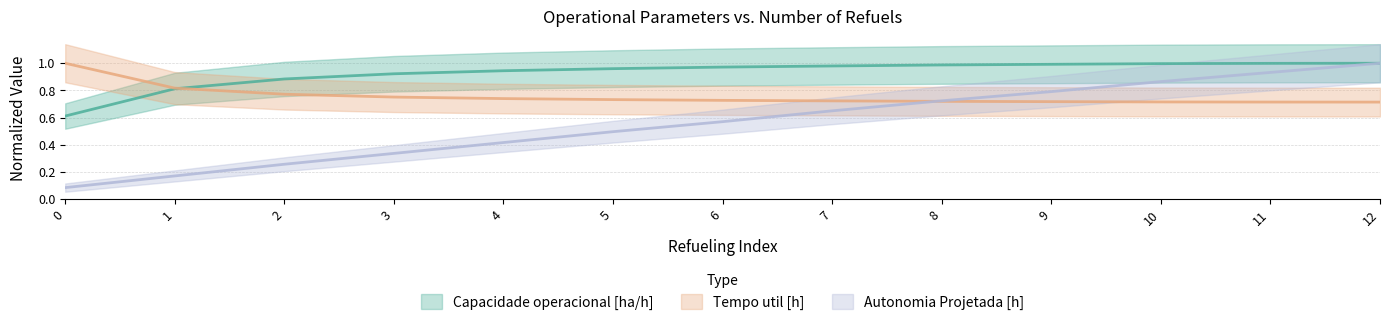

After their last crossing, which series has the higher values: Capacidade operacional [ha/h] or Tempo util [h]?

Capacidade operacional [ha/h]